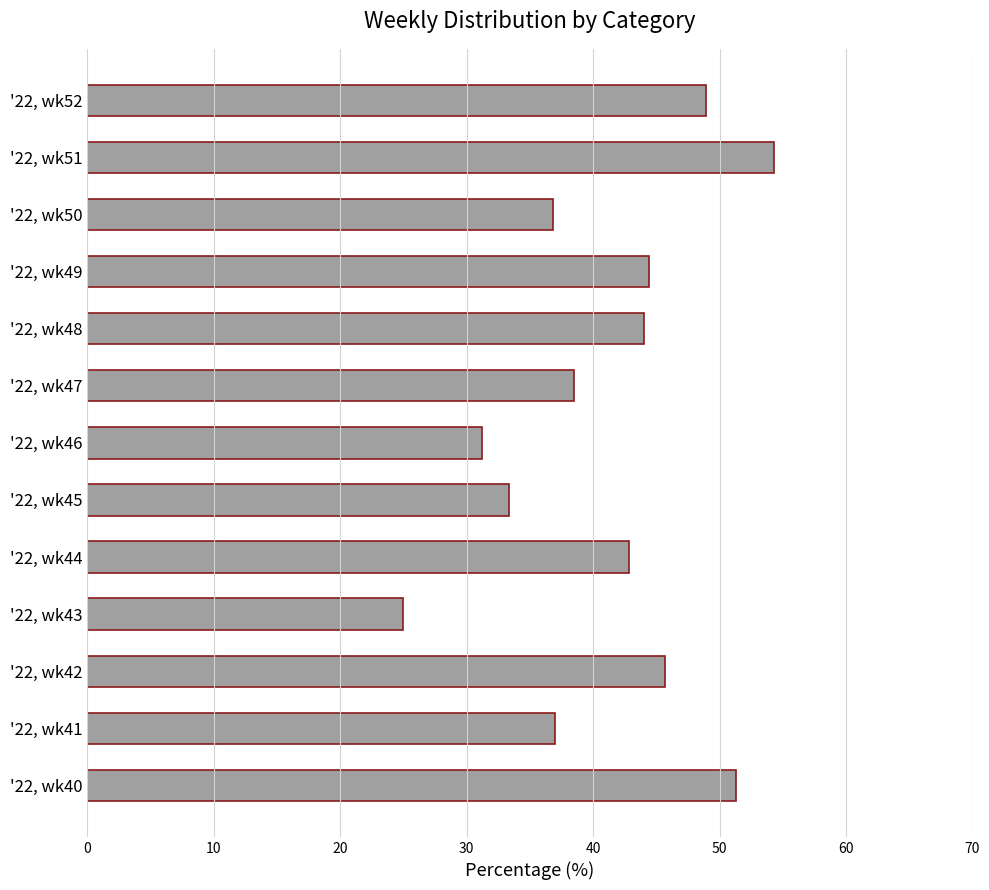

How many bars are there in total?

13